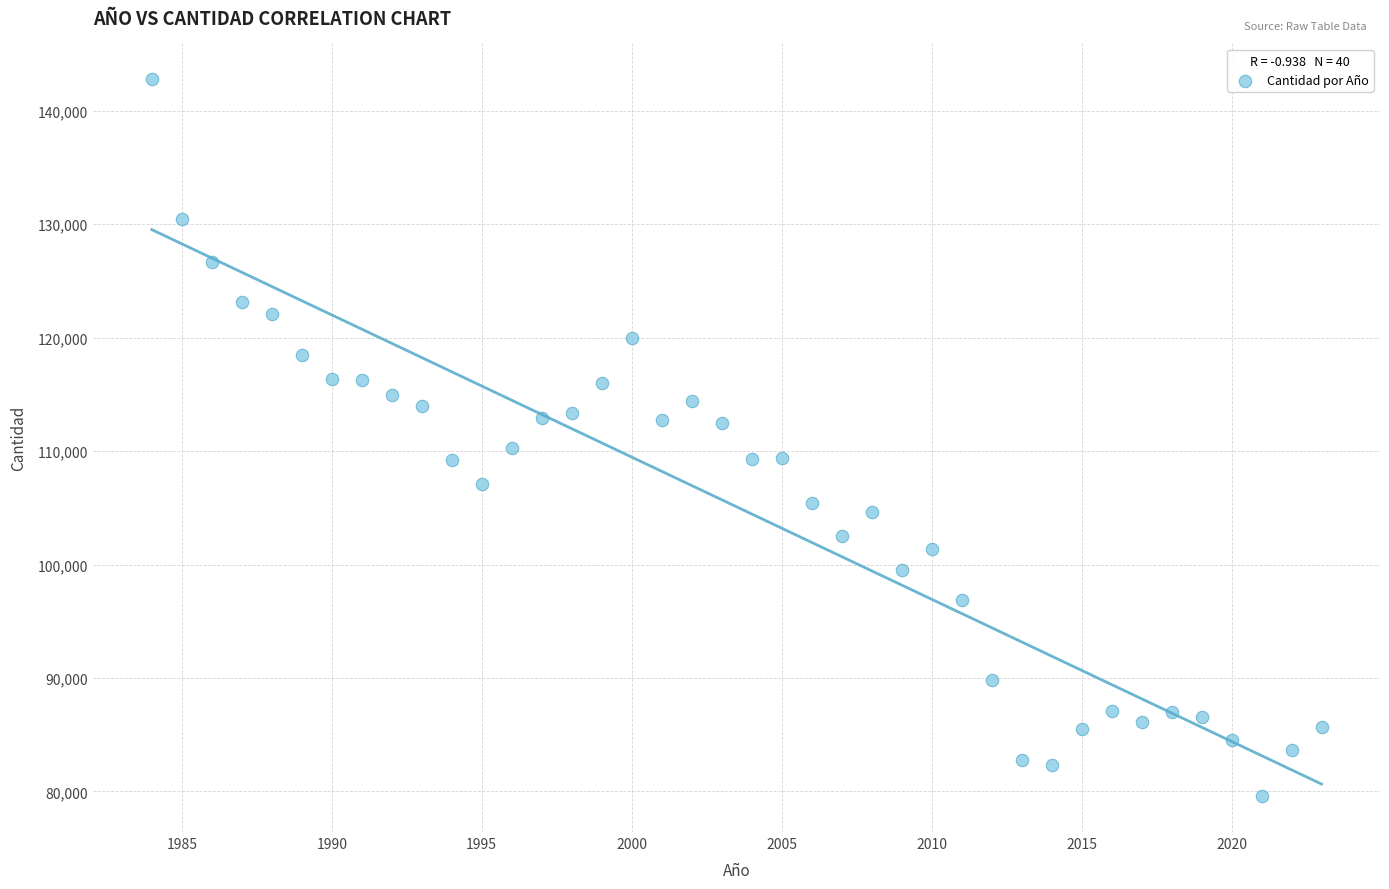

What is the range of Y values (max minus min)?

63201